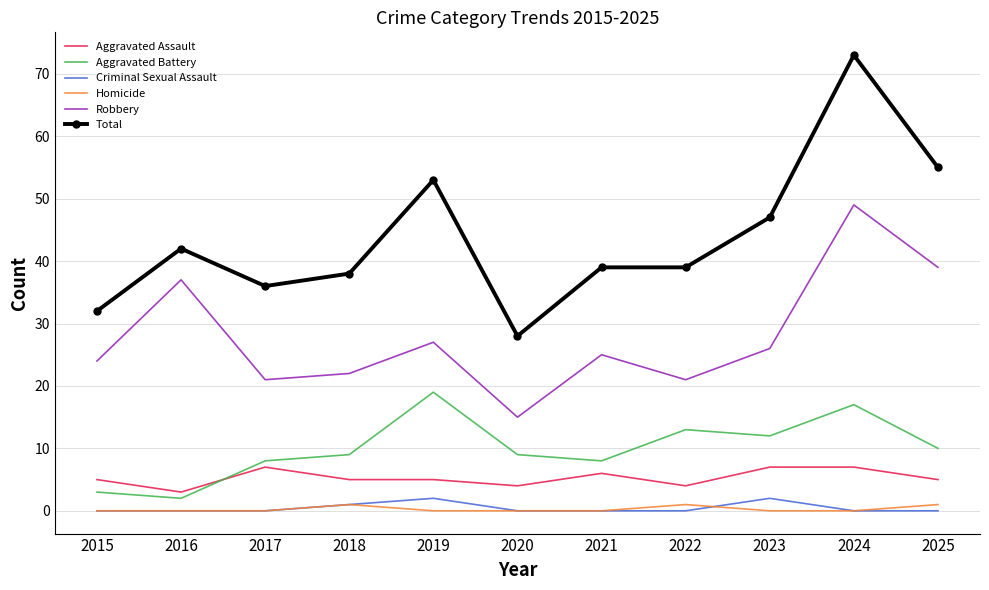

Which series changed the most between 2015 and 2023?

Total